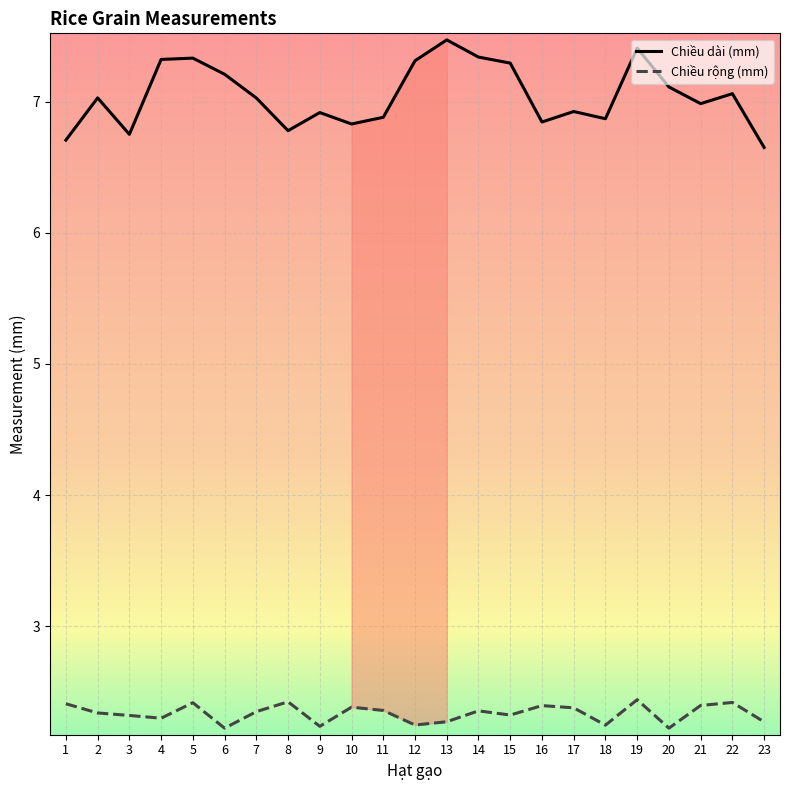

What is the total value across all series at 7?

9.4